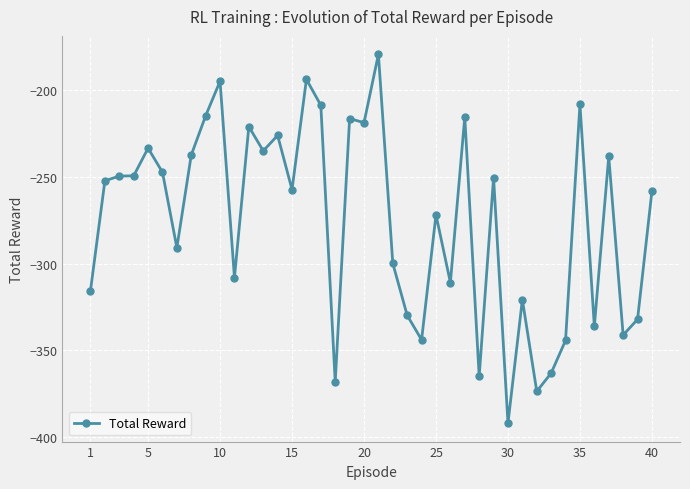

What is the value of the 20th point from the left?

-218.6